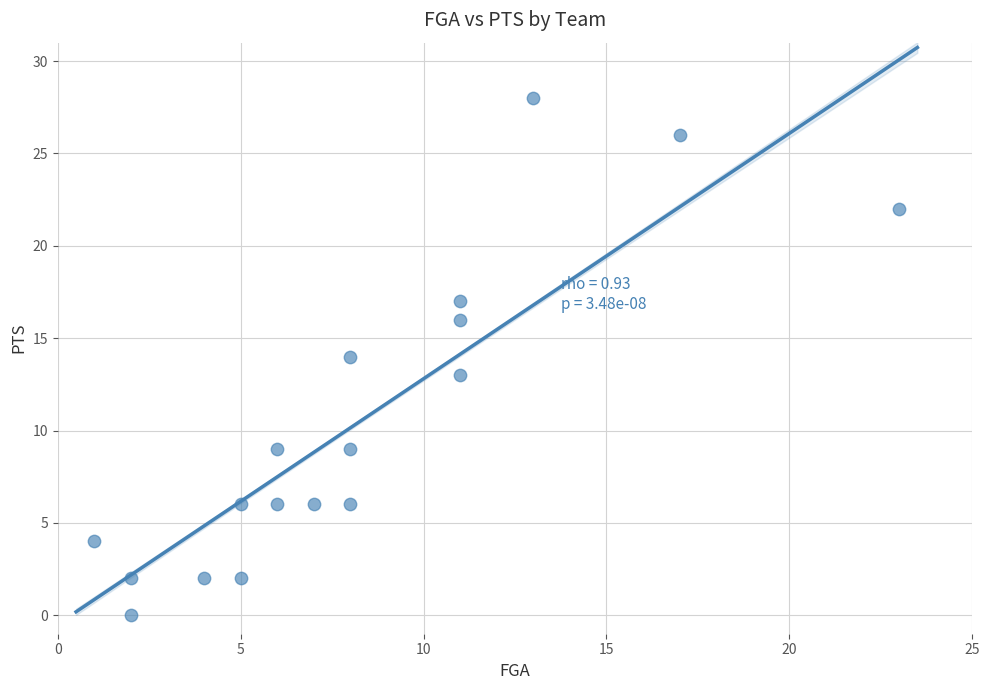

What is the range of Y values (max minus min)?

28